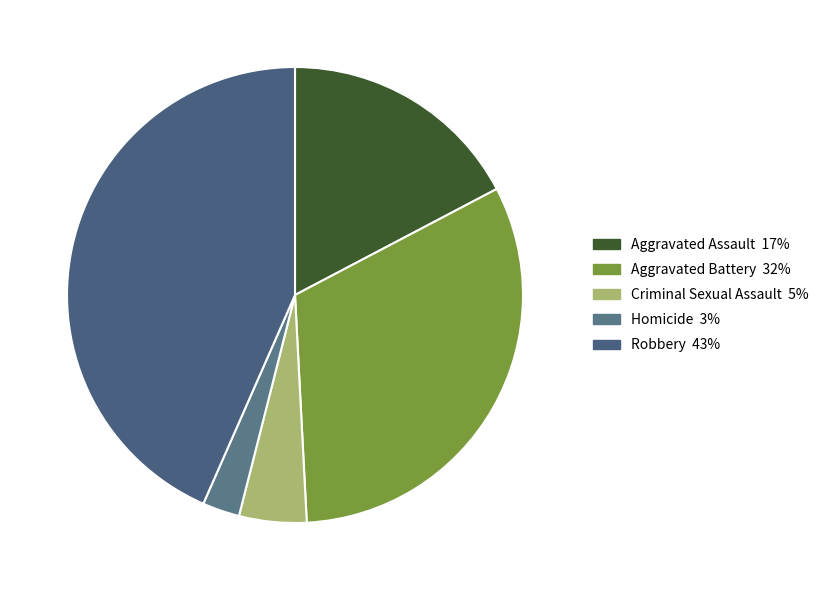

Rank the categories by value from highest to lowest.

Robbery, Aggravated Battery, Aggravated Assault, Criminal Sexual Assault, Homicide